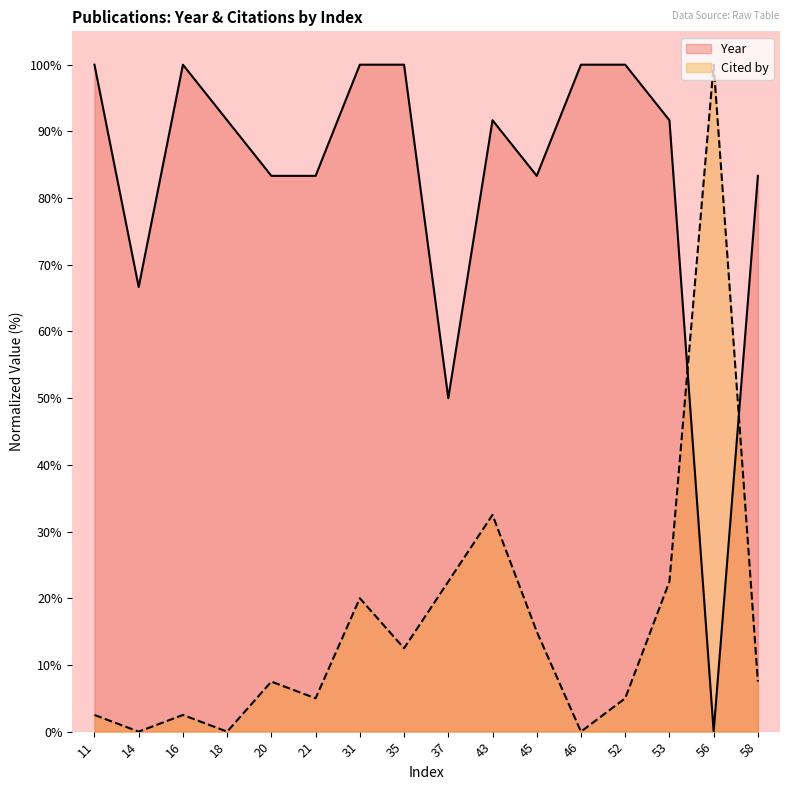

At which label is Cited by closest to 49?

43